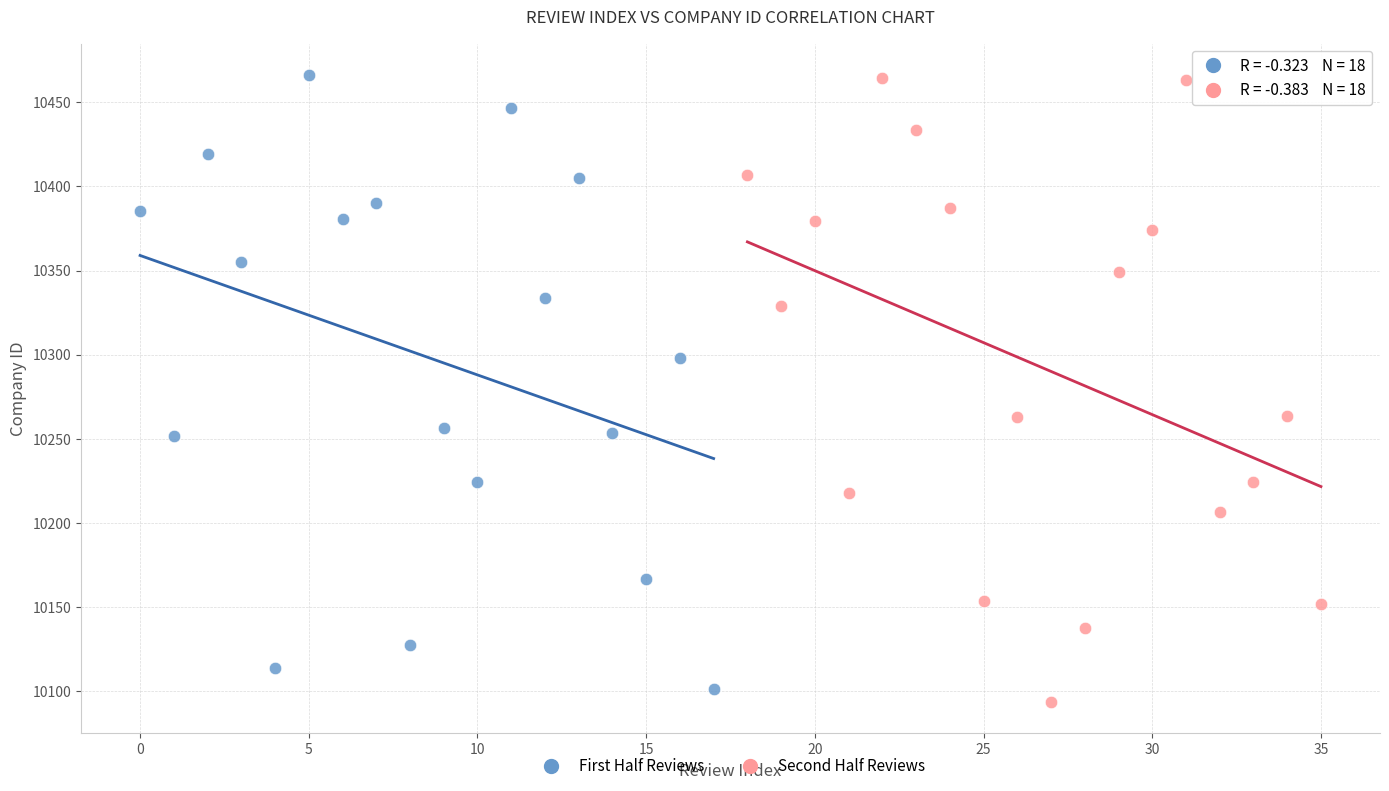

Which series contains the lowest Y value?

Second Half Reviews